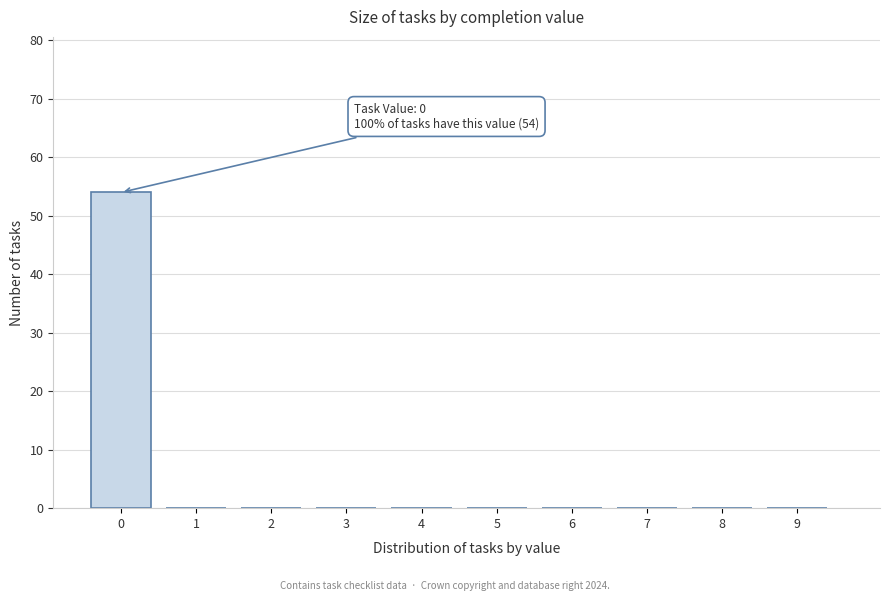

Reading right to left, transcribe all the data shown in this chart.

9=0	8=0	7=0	6=0	5=0	4=0	3=0	2=0	1=0	0=54